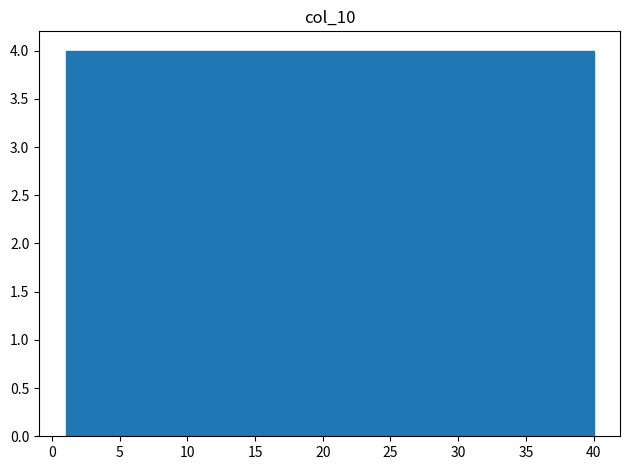

What is the height of the bar covering 28.3 to 32.2 on the x-axis? Neither the bar edges nor the heights are printed on the chart, so give them approximately, as read against the axes.

4